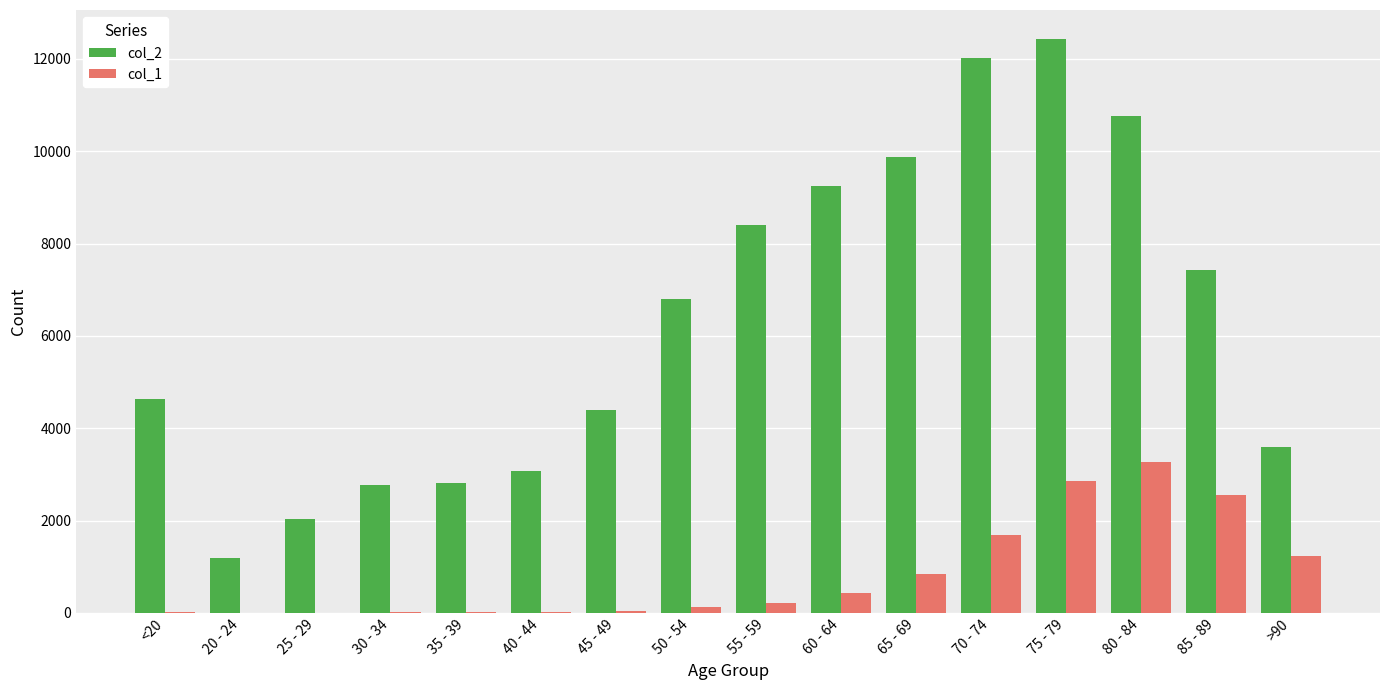

Which label corresponds to the largest value in the chart?

75 - 79